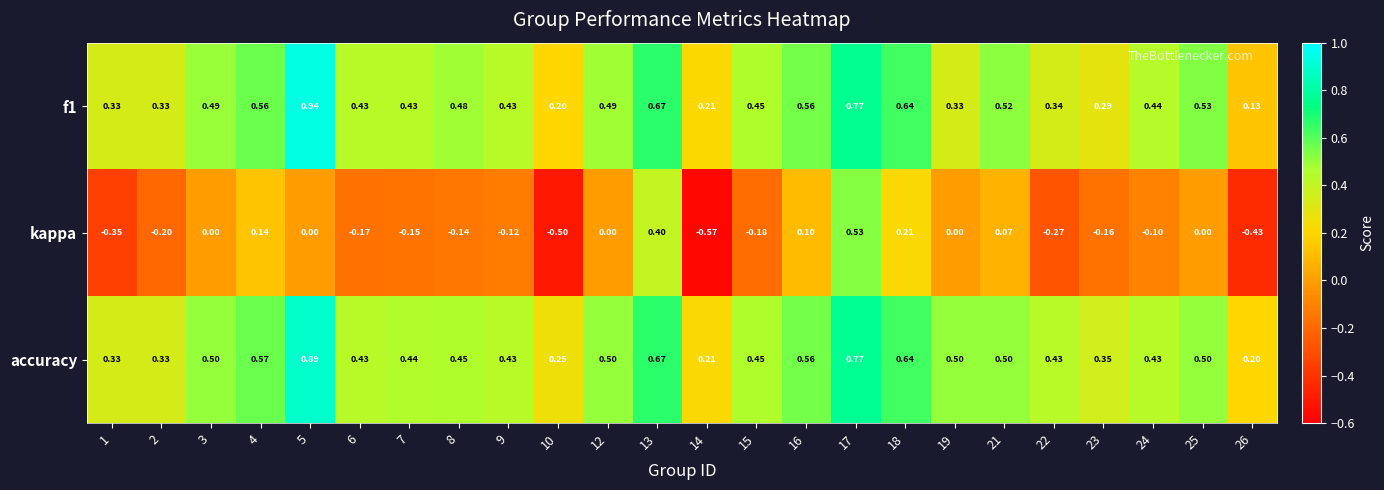

How many categories are shown in the chart?

24